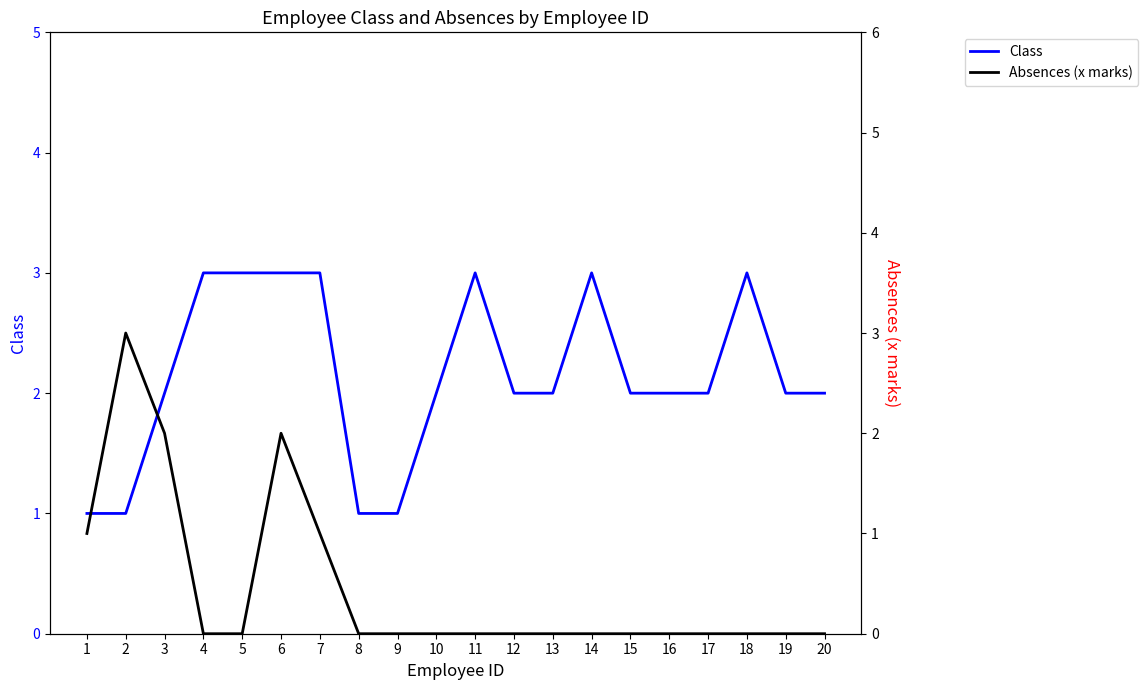

True or false: Absences (x marks) and Class intersect in this chart.

False